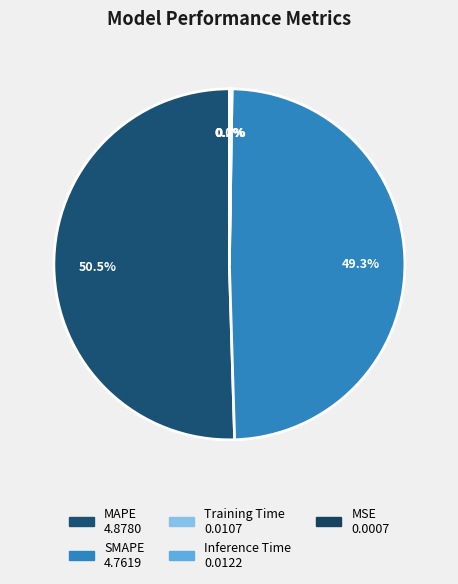

Which slice represents more than half of the pie?

MAPE